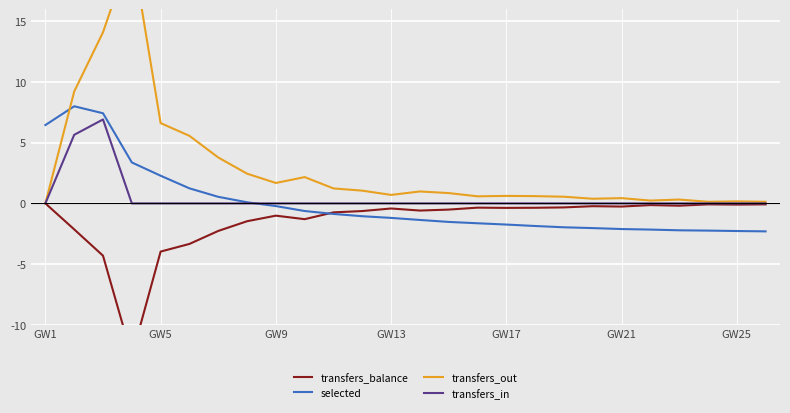

True or false: transfers_in and transfers_balance intersect in this chart.

False